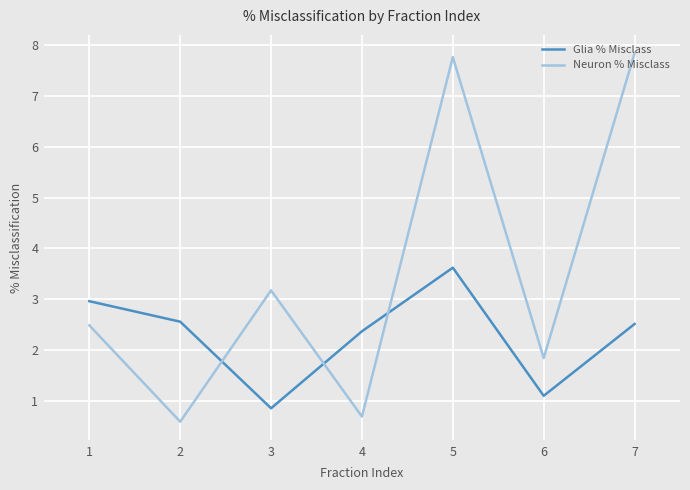

What is the total value across all series at 2?

3.1